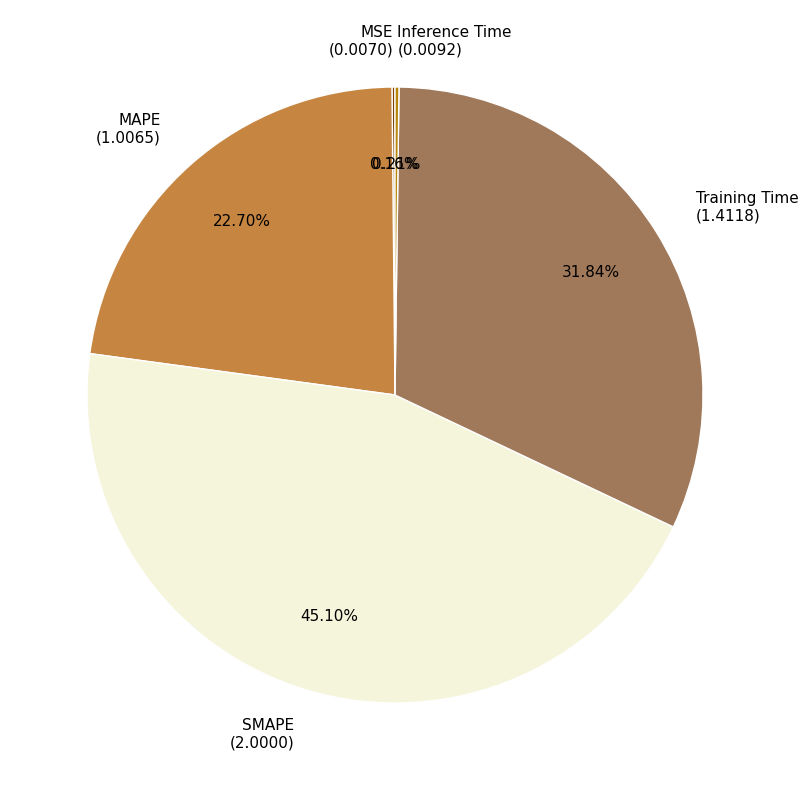

Does SMAPE represent more than half of the total?

No